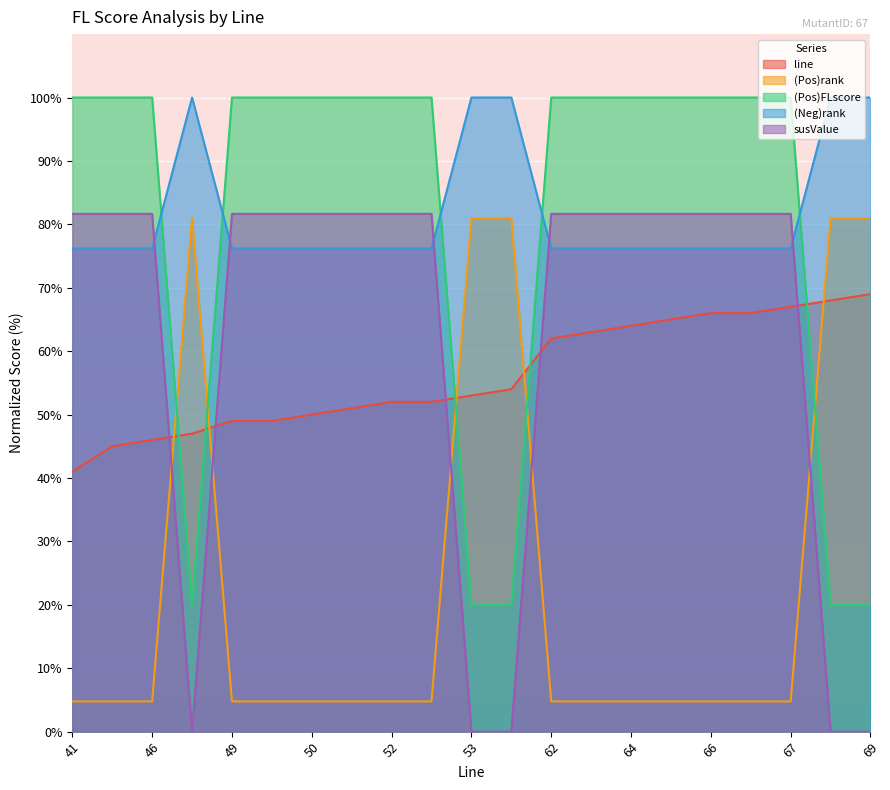

Is it true that line equals 66.0 at 66?

True